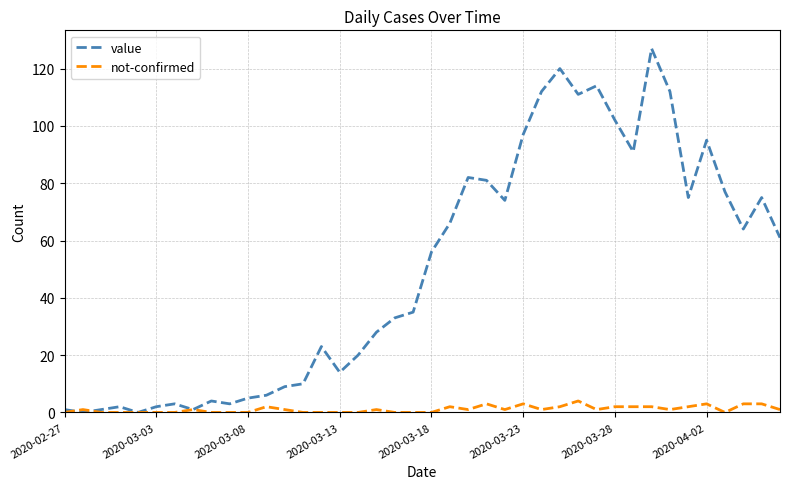

Which series has the largest range (max minus min)?

value